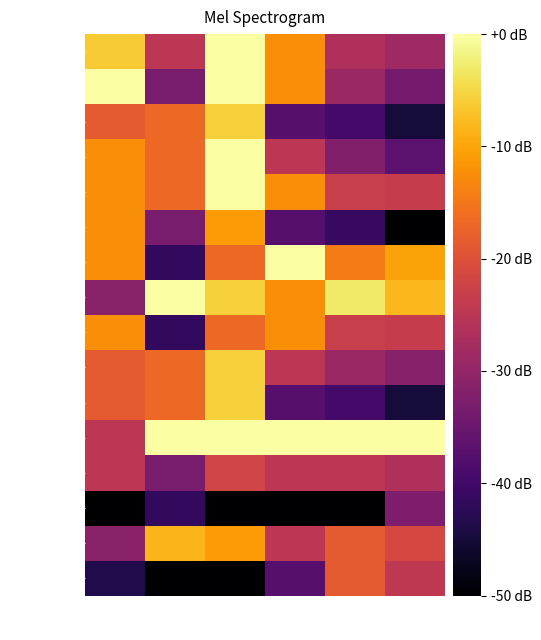

How many categories are shown in the chart?

6